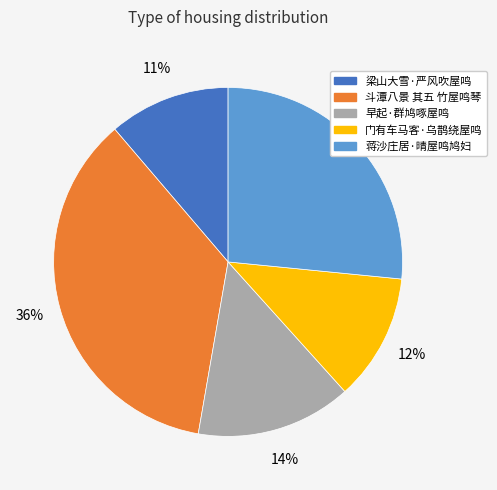

True or false: 门有车马客·乌鹊绕屋鸣 accounts for 12% of the total.

True